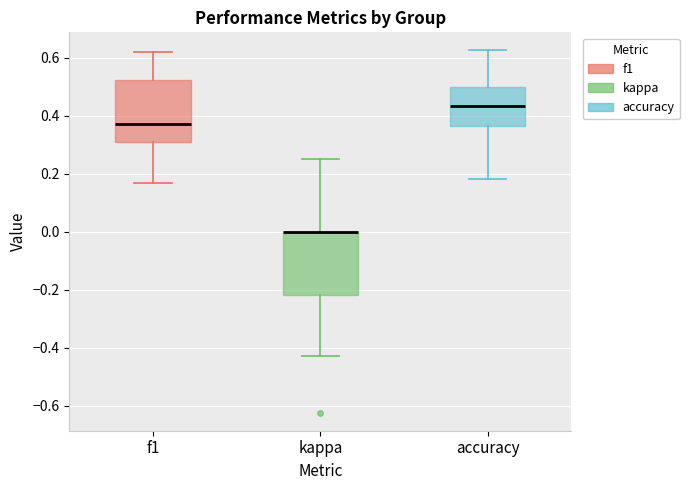

Reading left to right, read every box against the y-axis: the position of its median line, the range the box covers, and the ends of its whiskers. The values are not printed on the chart, so give them approximately, as read against the axis.

f1: median 0.38, box 0.32 to 0.52, whiskers 0.16 to 0.62
kappa: median 0.00 (drawn on the box's upper edge), box -0.22 to 0.00, whiskers -0.42 to 0.26
accuracy: median 0.44, box 0.36 to 0.50, whiskers 0.18 to 0.62